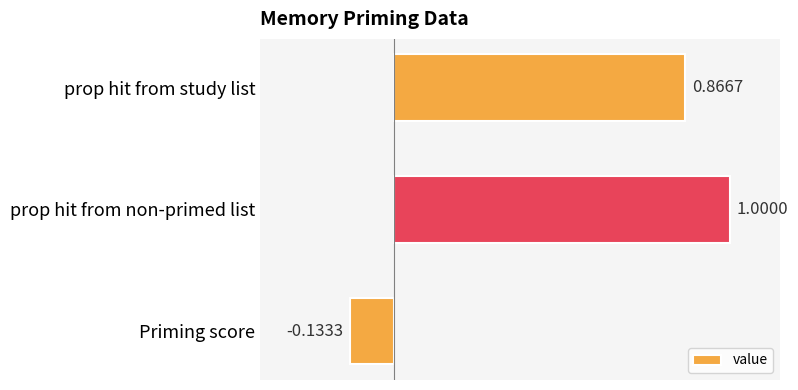

Between Priming score and prop hit from study list, which is larger?

prop hit from study list